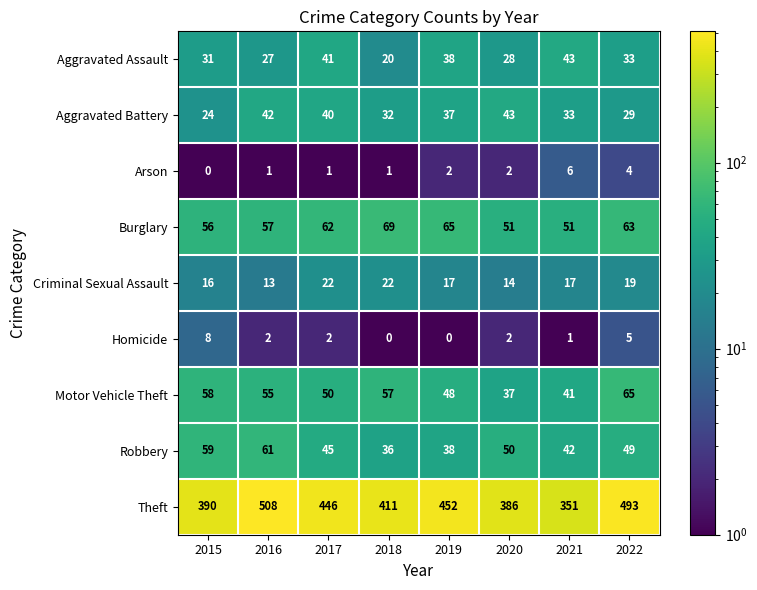

At how many categories does at least one series exceed 88?

8